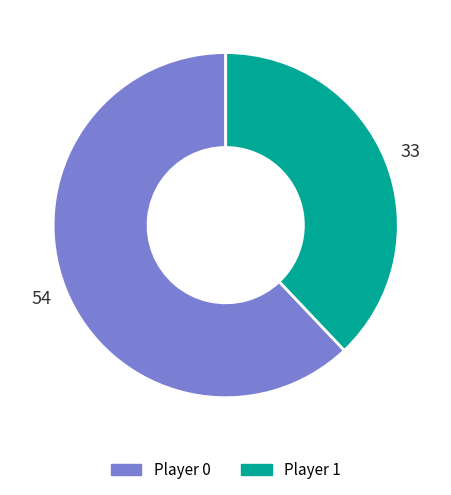

Is there any slice that represents more than half of the pie?

Yes